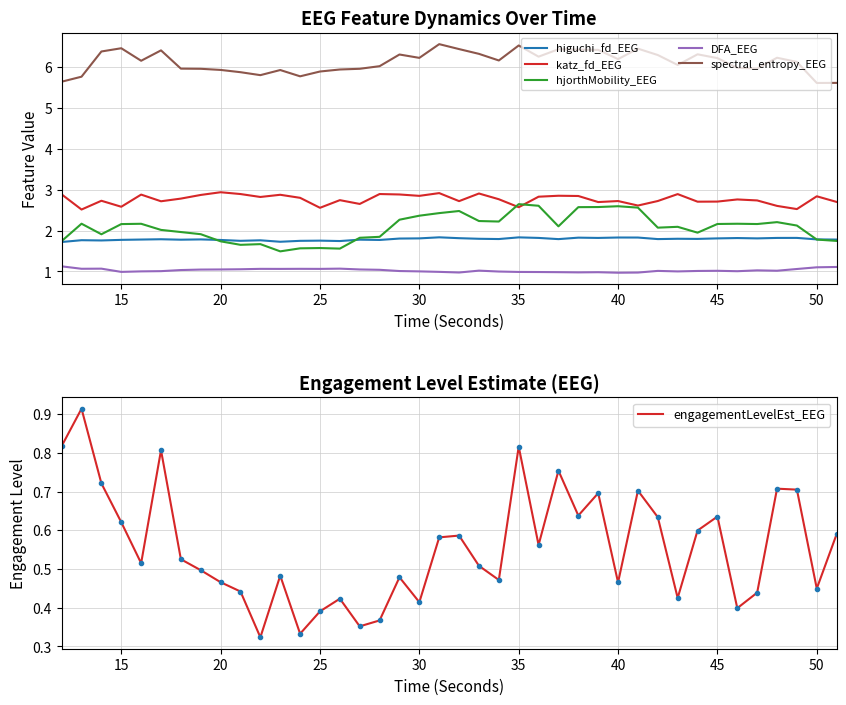

True or false: engagementLevelEst_EEG and higuchi_fd_EEG intersect in this chart.

False